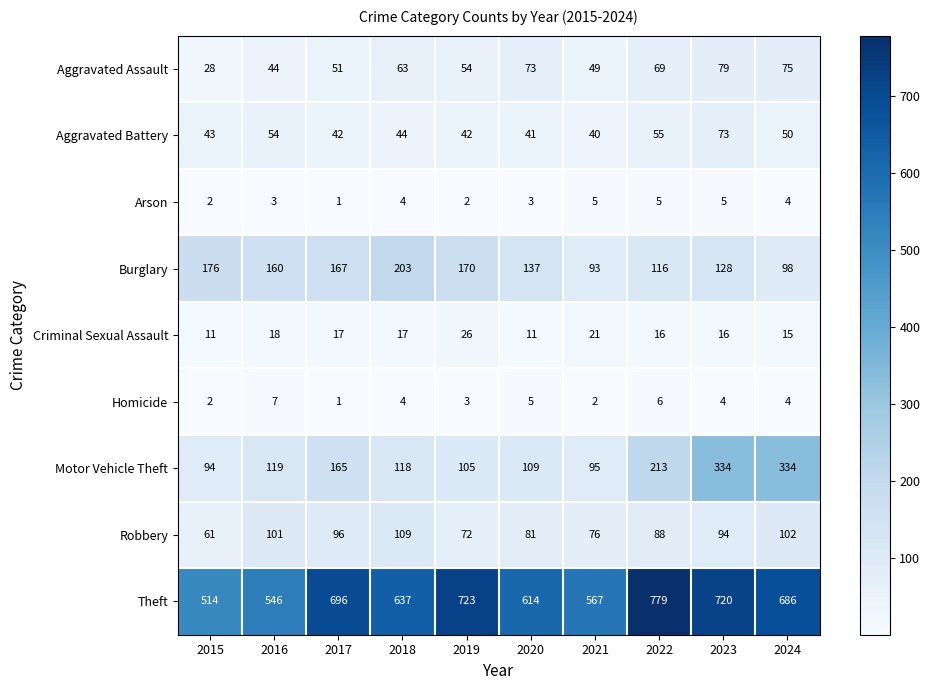

Is it true that Aggravated Assault equals 54 at 2019?

True